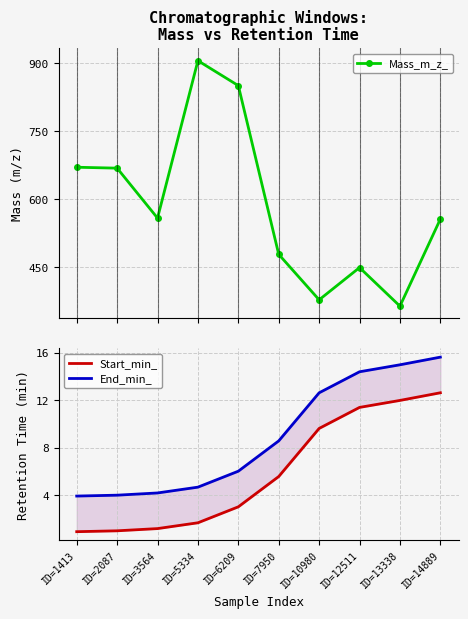

How many data points does each series have?

10